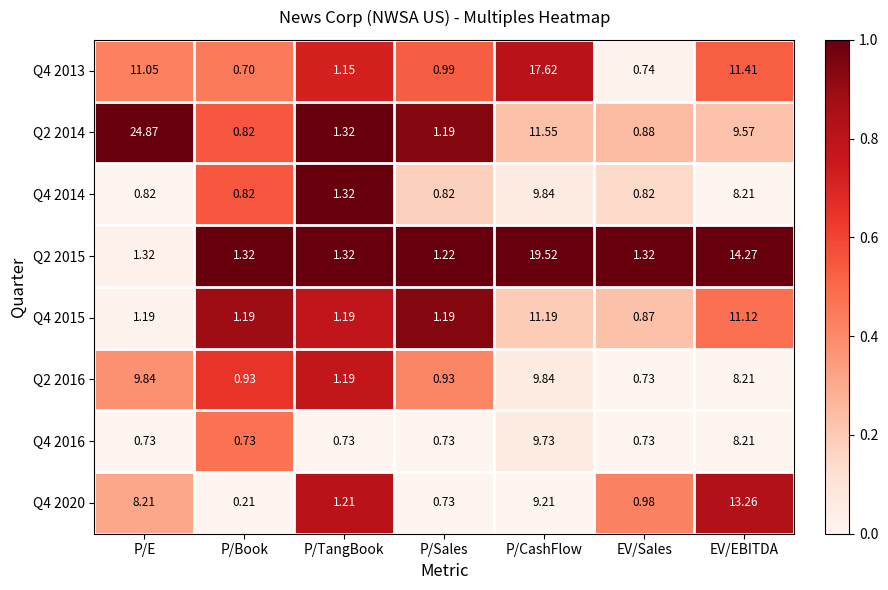

At which category is the sum across all series the highest?

P/CashFlow